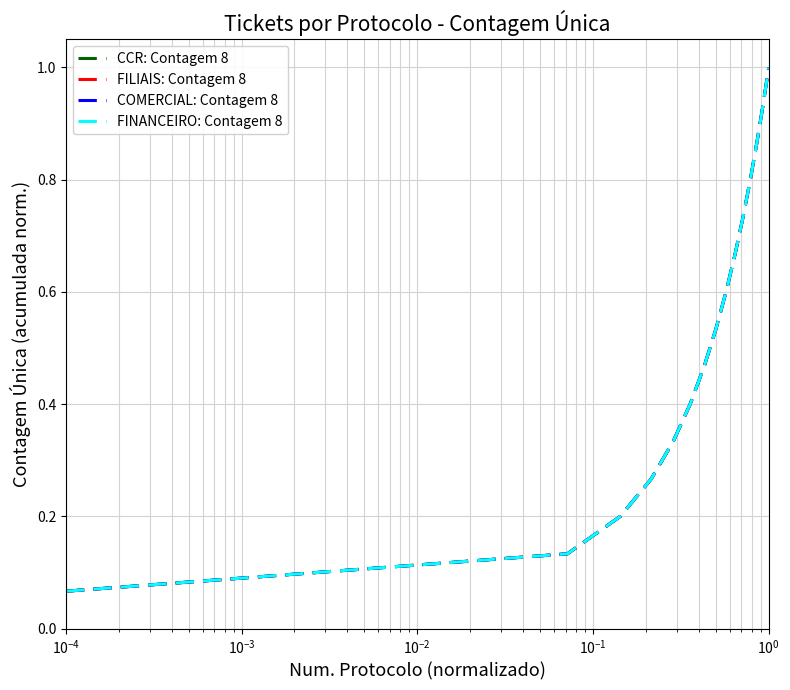

How many lines are shown in the chart?

4